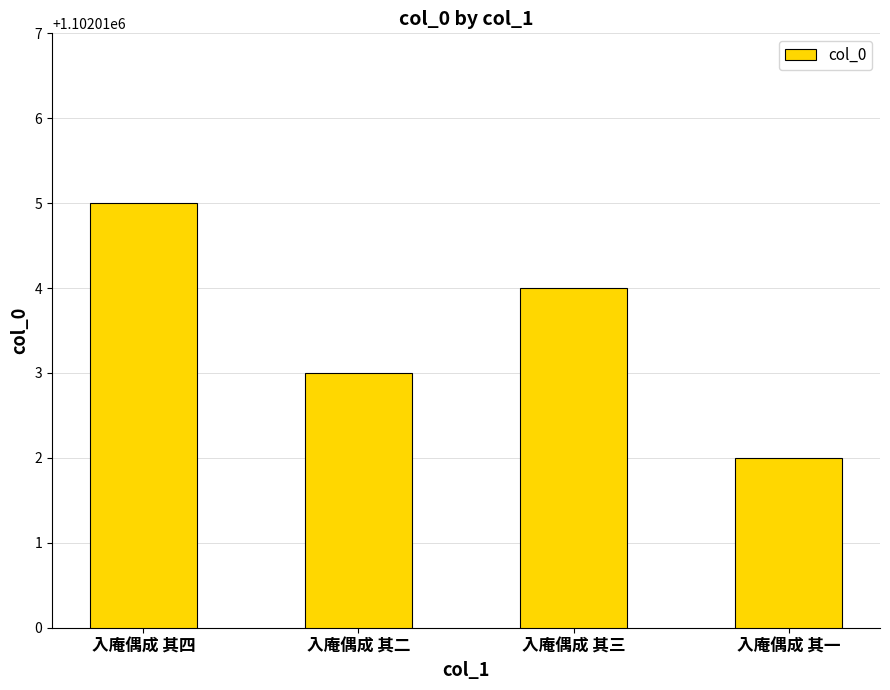

What is the value of the 4th bar from the left?

1102012